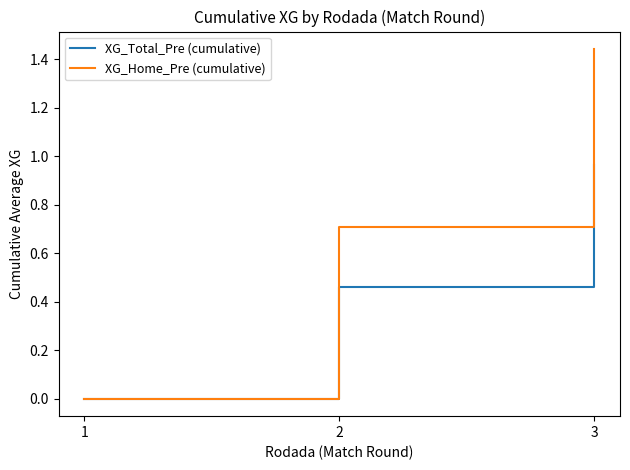

True or false: XG_Total_Pre (cumulative) has a value of 1.5 at 3.

False